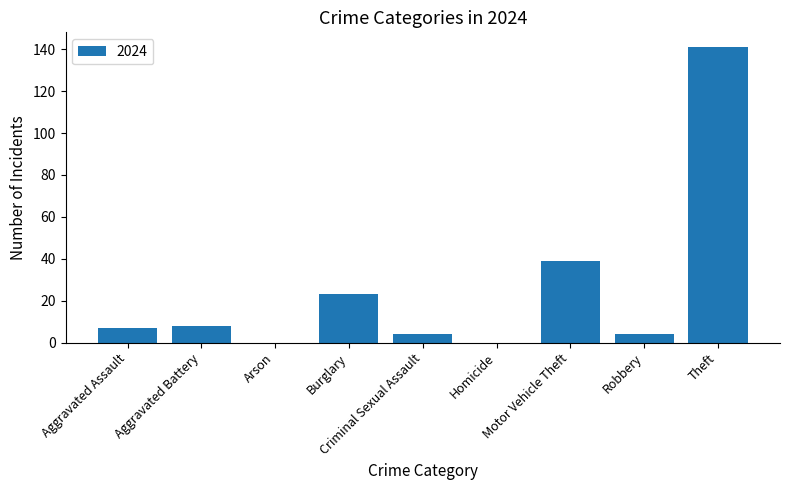

What is the maximum value shown in the chart?

141